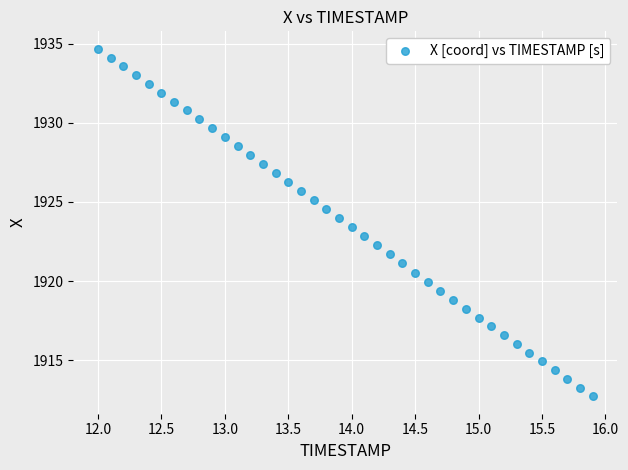

What is the range of X values (max minus min)?

3.9